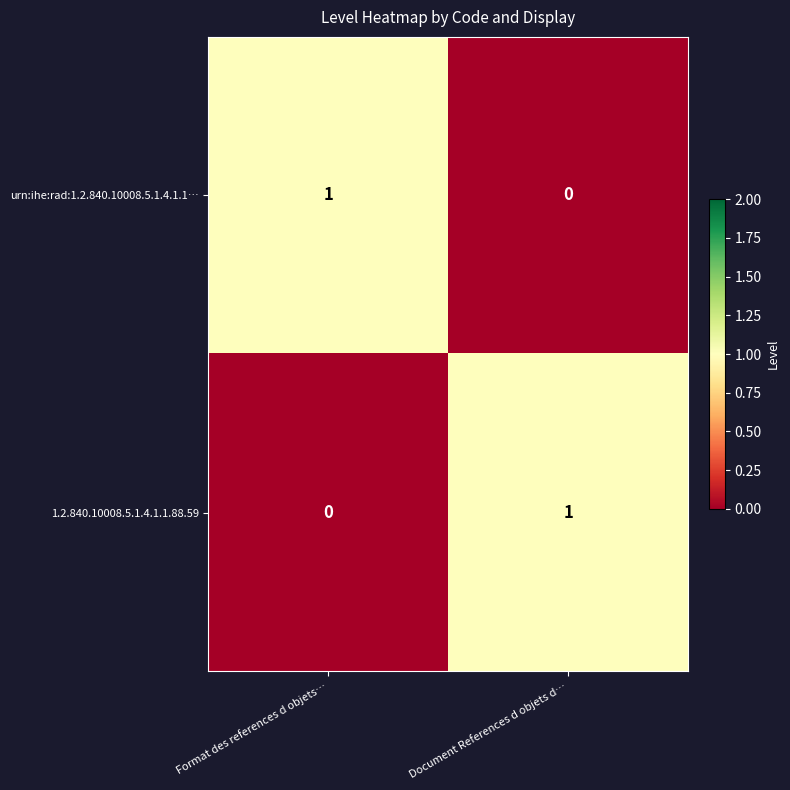

What is the maximum value shown in the chart?

1